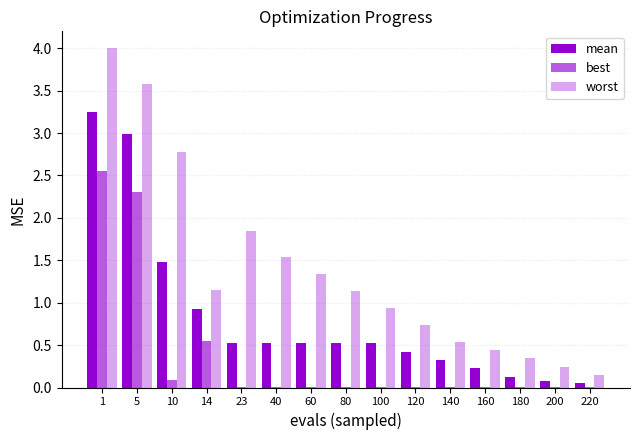

The value of best at 5 is 3.6. True or false?

False